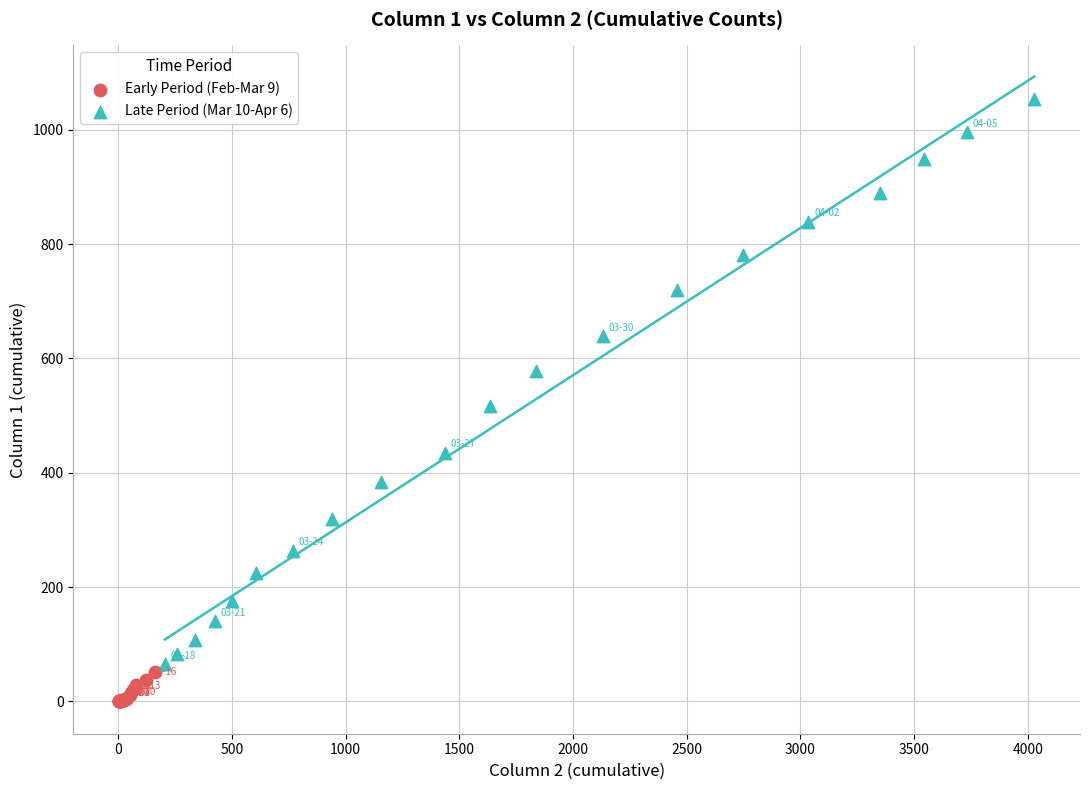

Which series contains the highest Y value?

Late Period (Mar 10-Apr 6)